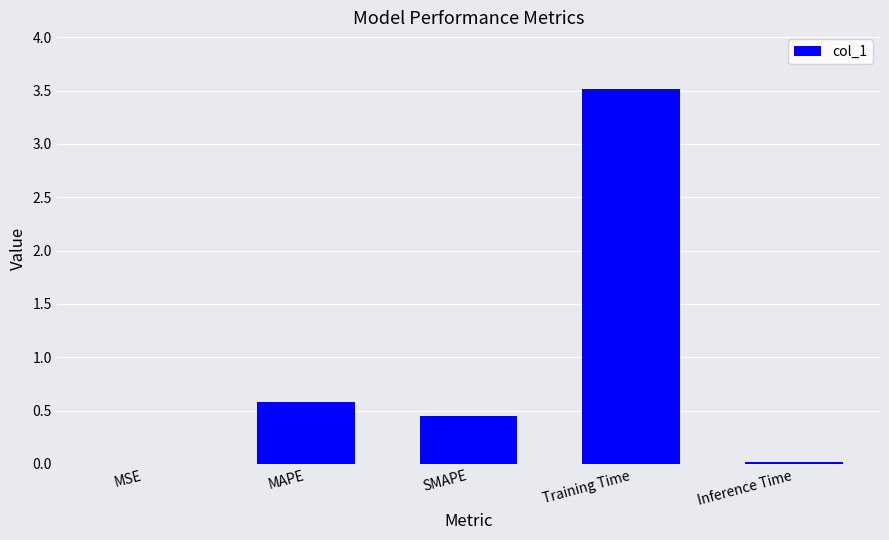

What is the change in value from MSE to SMAPE?

+0.4